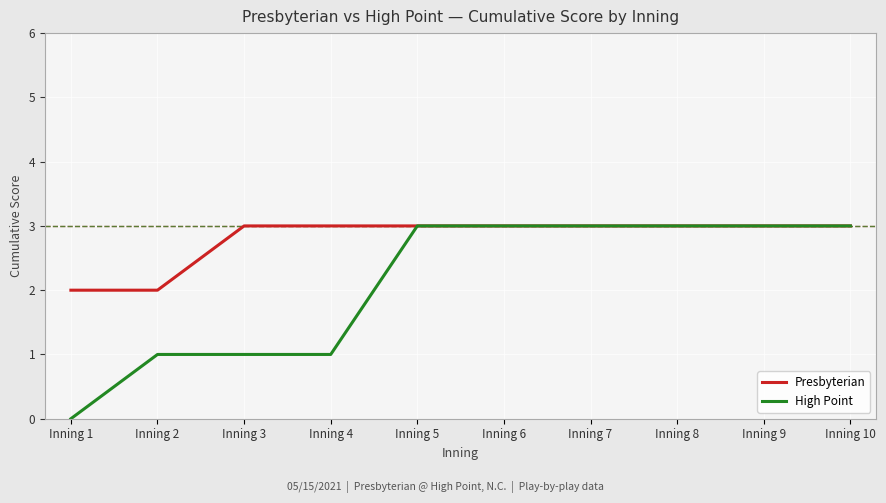

The value of Presbyterian at Inning 10 is 3. True or false?

True